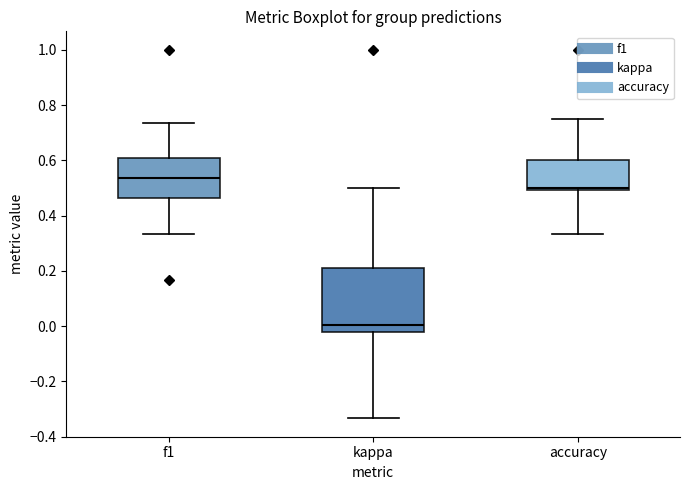

Which box has the highest median line?

f1